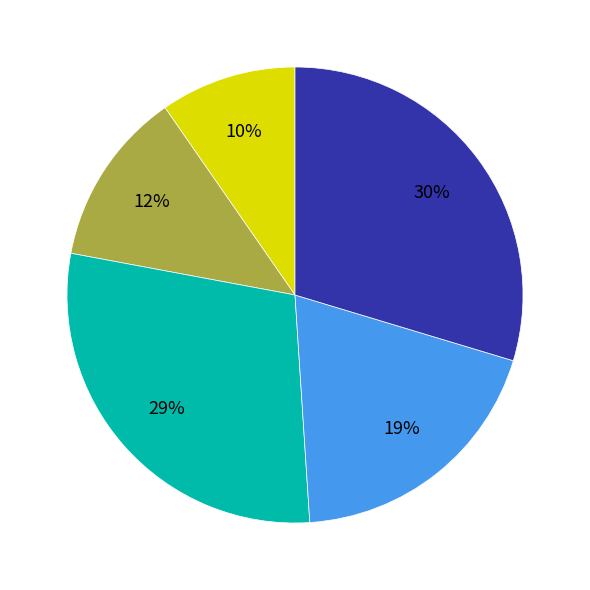

To the nearest percent, what is the average slice percentage?

20%